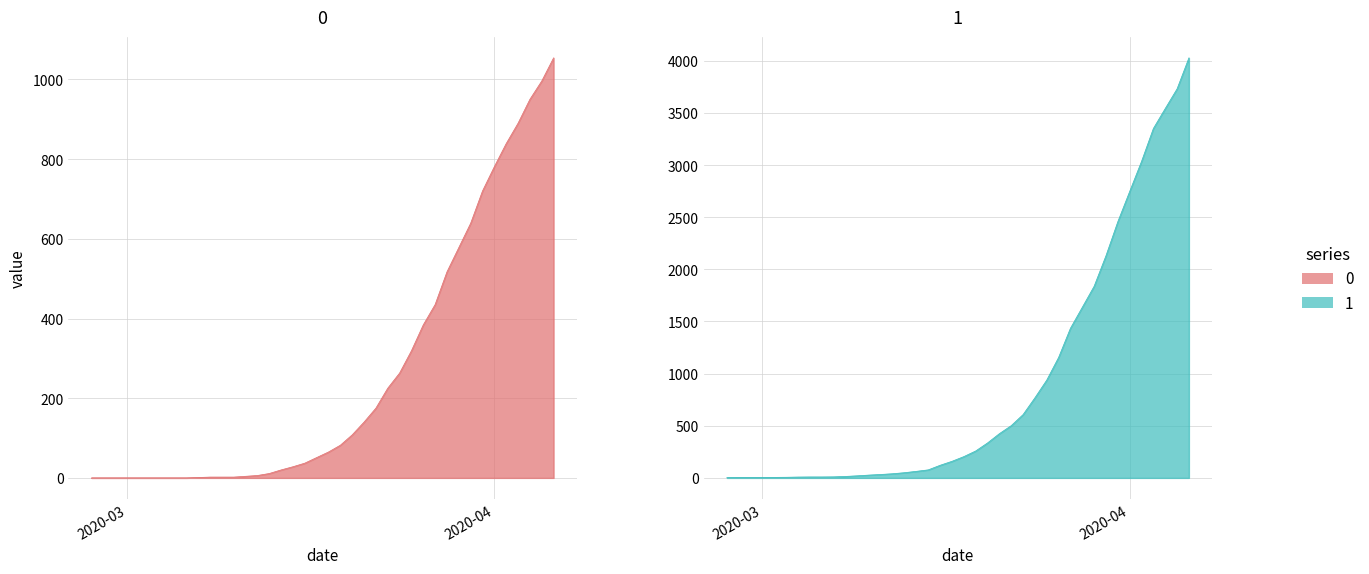

Reading right to left, what are all the values shown in this chart?

0: 1054	996	950	890	839	781	720	639	578	517	435	384	319	263	225	175	140	108	82	65	51	37	28	20	11	6	4	2	2	2	1	0	0	0	0	0	0	0	0	0
1: 4028	3731	3542	3351	3035	2747	2457	2131	1838	1636	1435	1155	938	768	607	501	424	335	258	204	159	121	77	63	50	40	33	27	20	14	10	9	9	8	6	5	4	4	4	3